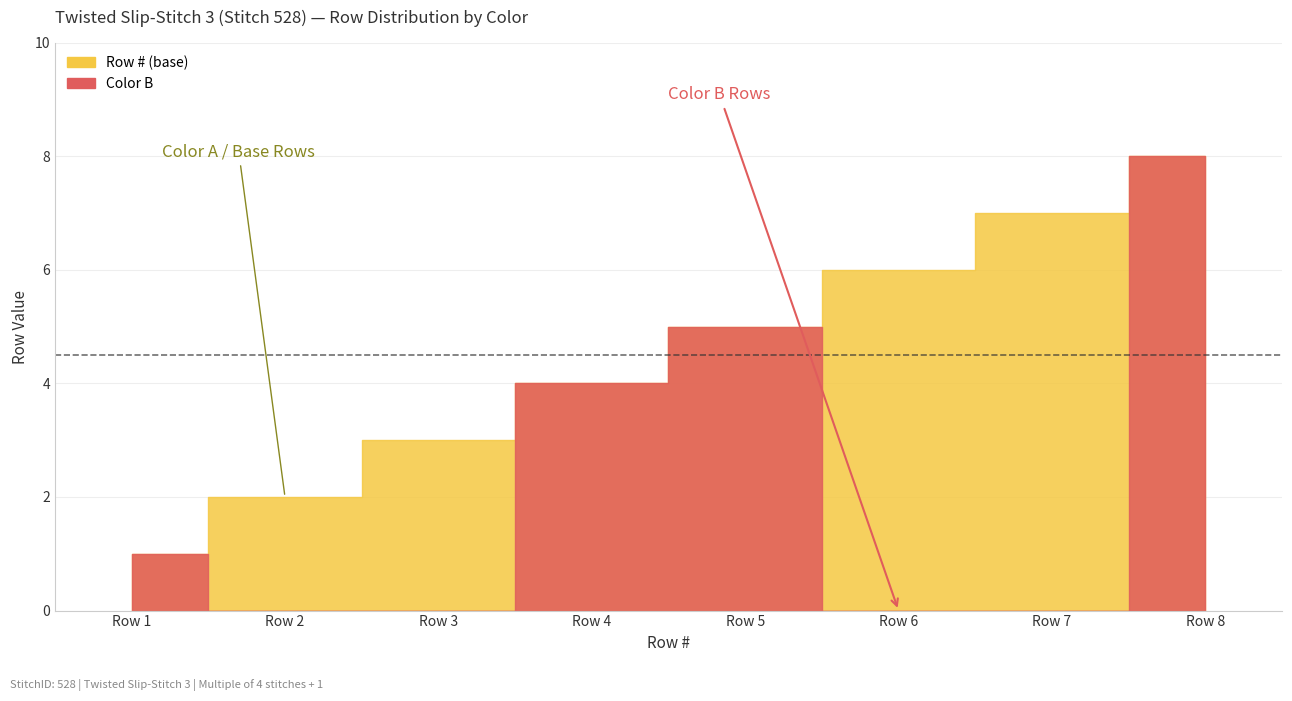

Reading left to right, extract all data points from this chart.

Row #: 1	2	3	4	5	6	7	8
Color A: 0	2	3	0	0	6	7	0
Color B: 1	0	0	4	5	0	0	8